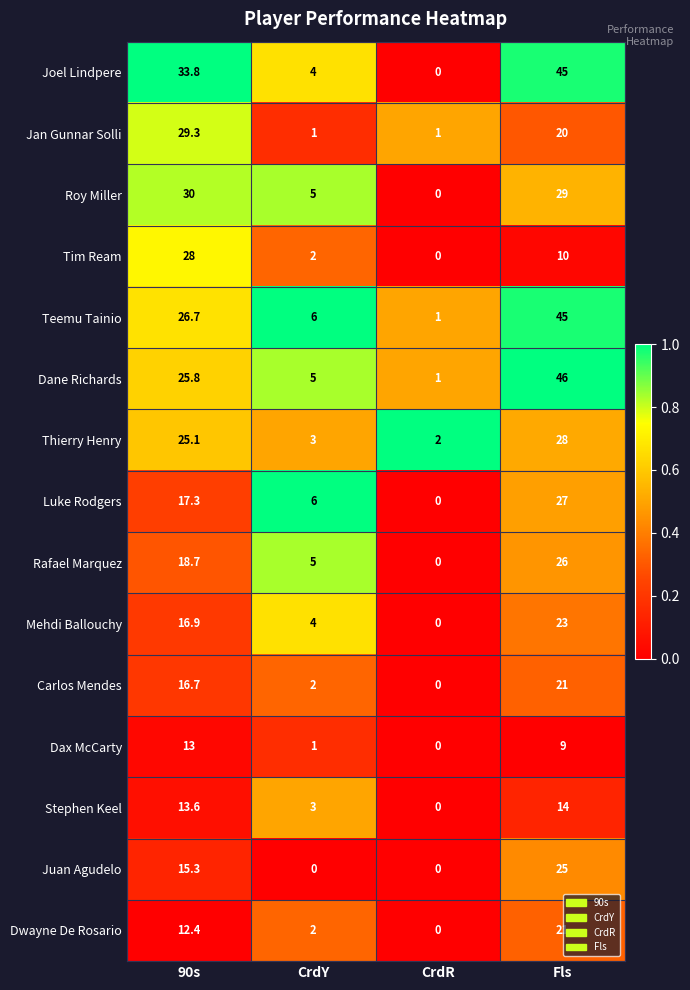

What is the difference between the maximum and second lowest values in the Dane Richards series?

41.0